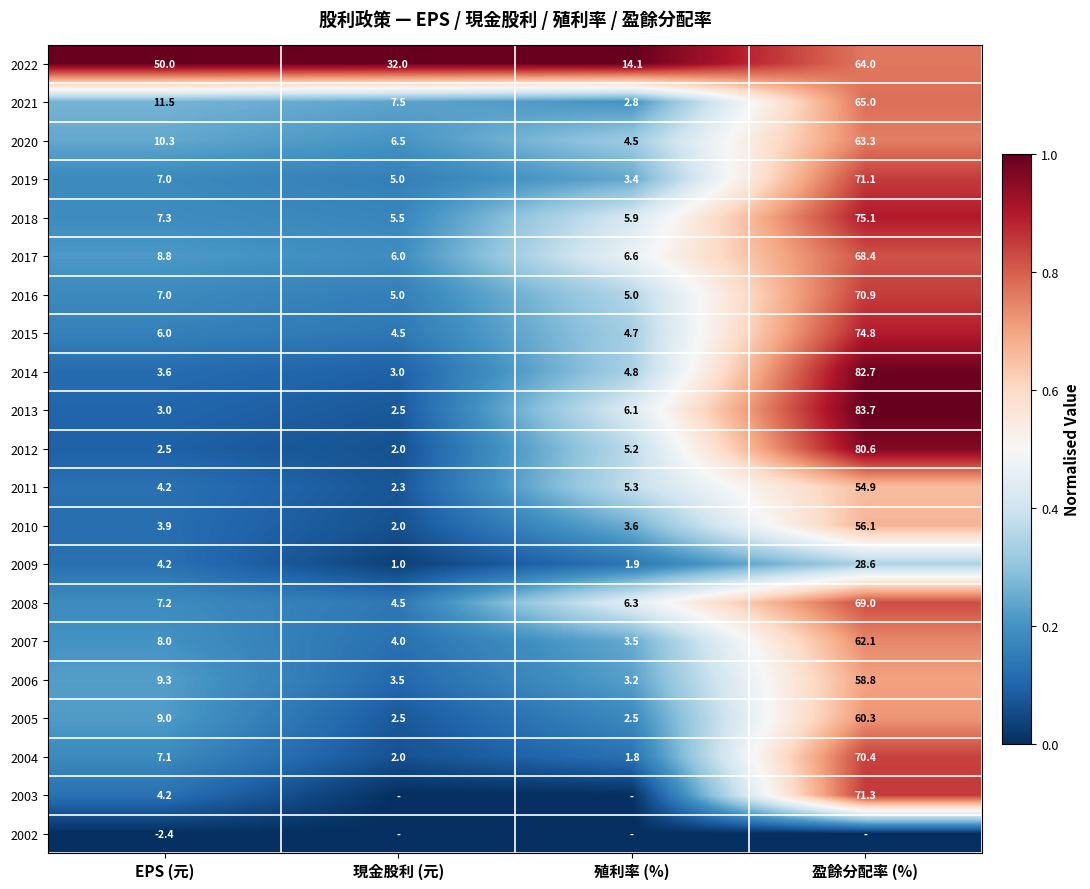

At which label is 2004 closest to 36?

EPS (元)